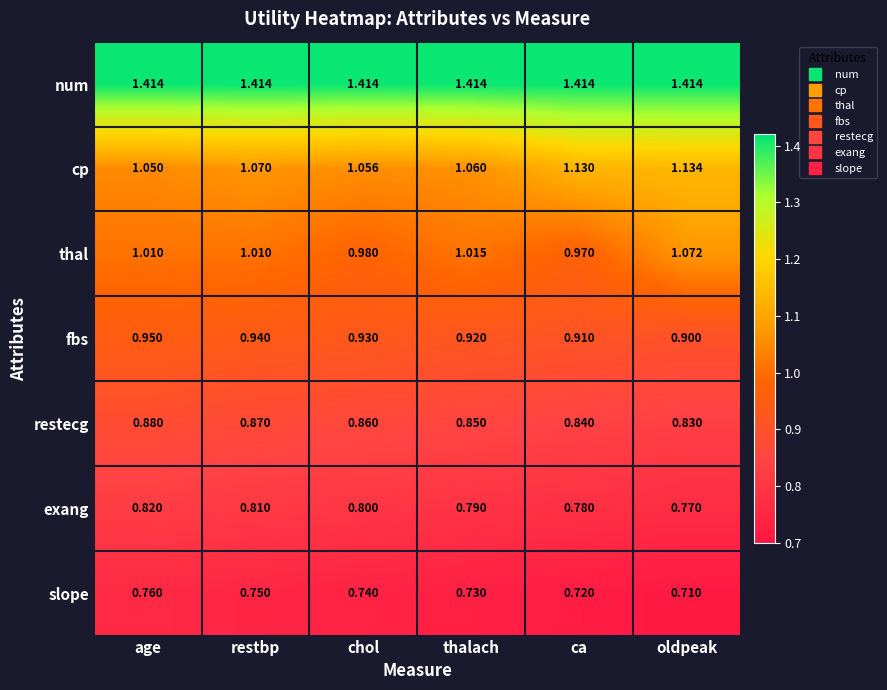

What is the total value across all series at age?

6.9